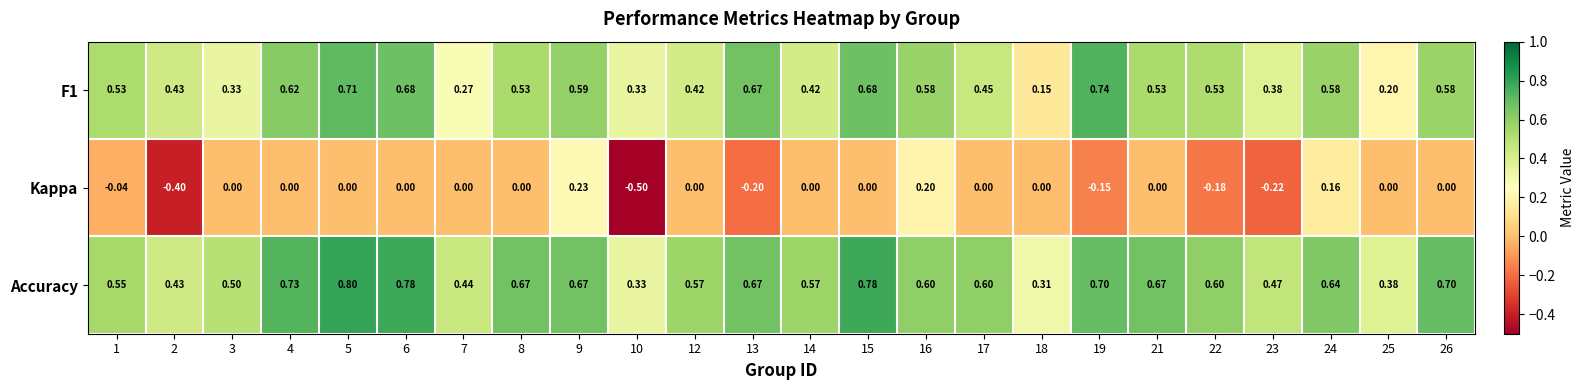

Rank the series by their maximum value, from lowest to highest.

Kappa, F1, Accuracy